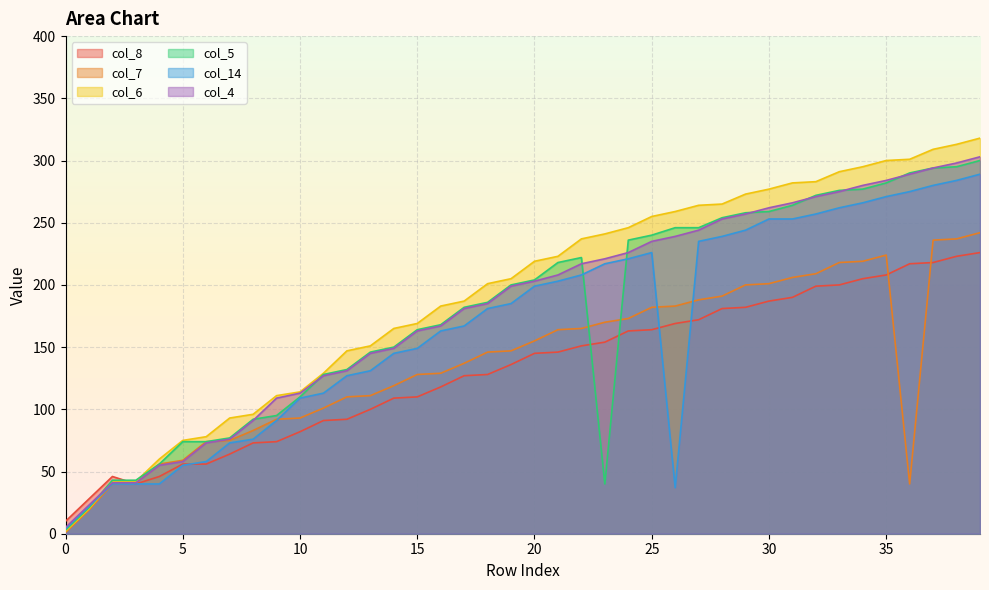

Which has a higher value, 32 or 7?

32